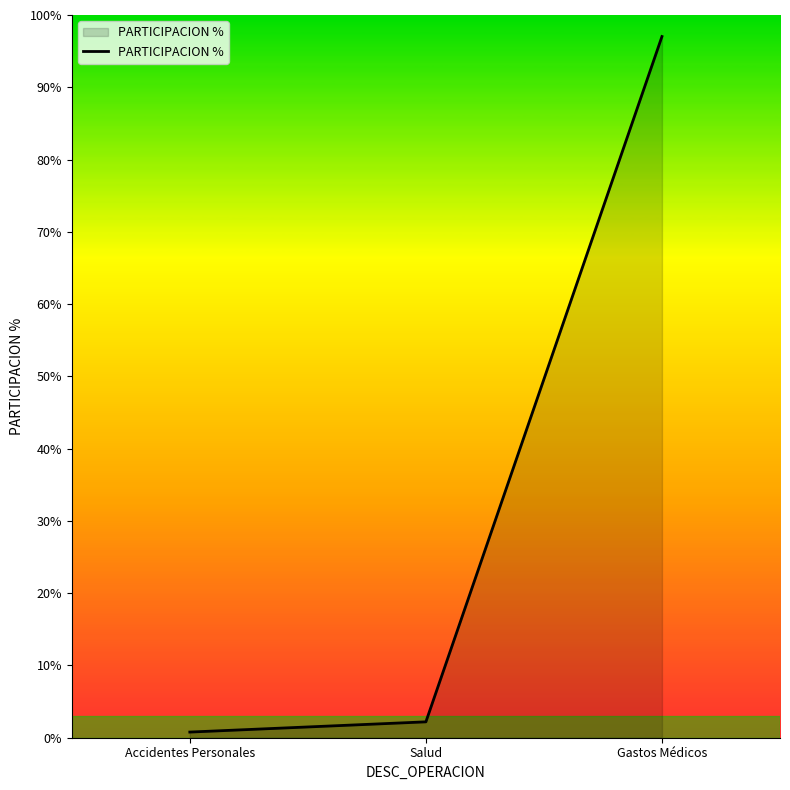

Which label corresponds to the largest value in the chart?

Gastos Médicos